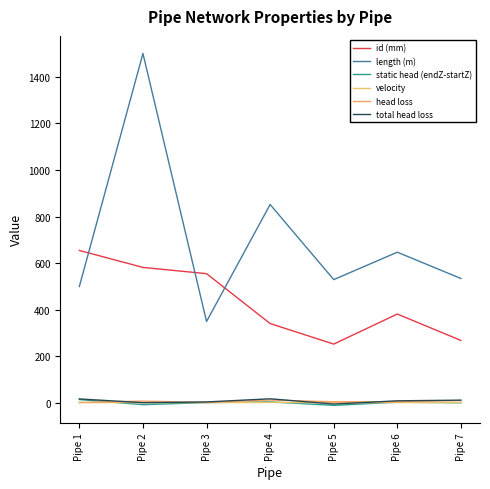

How many distinct data groups are displayed?

6